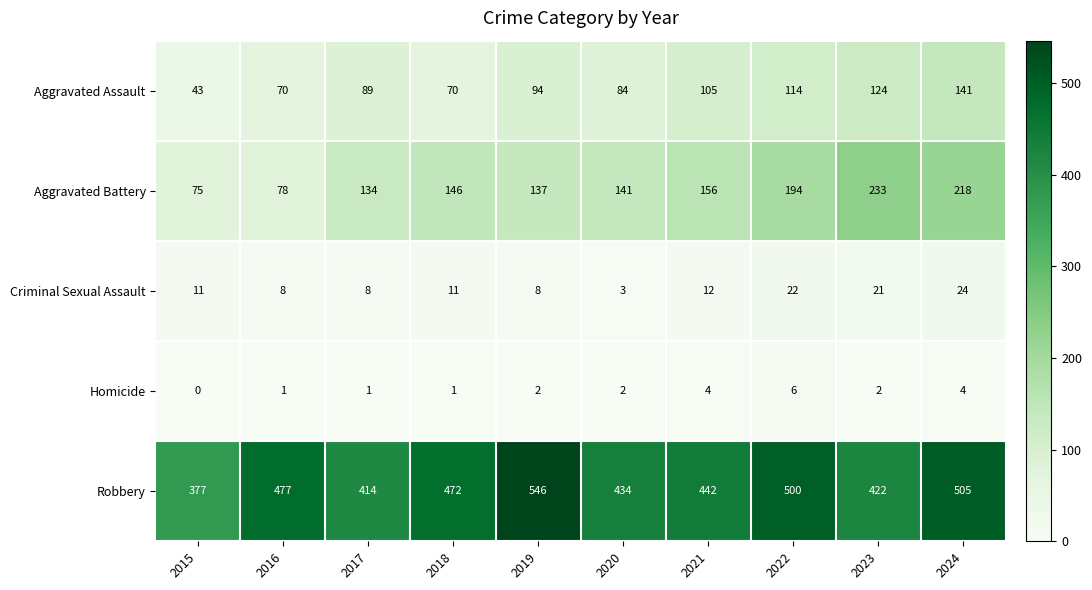

What is the difference between the Homicide values at 2015 and 2022?

6